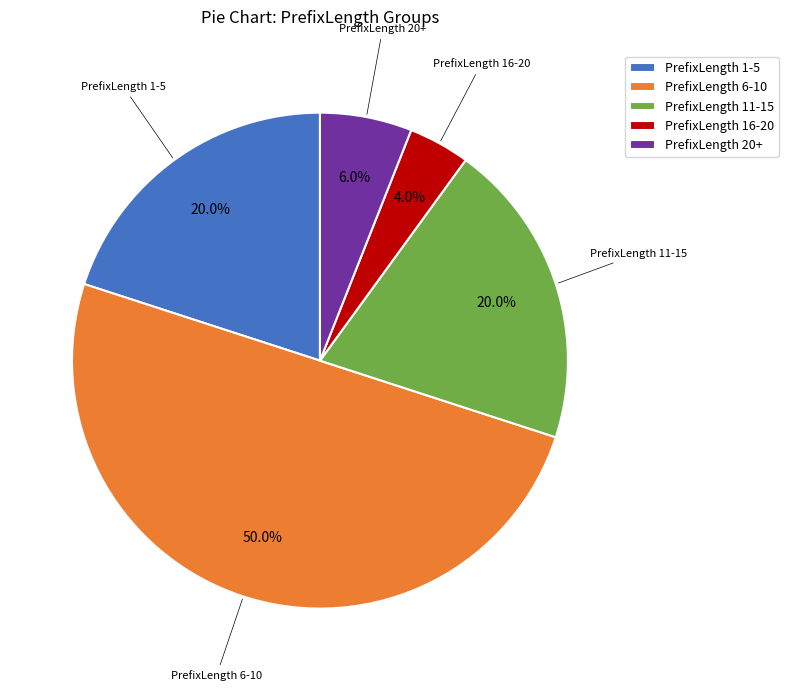

Combined, do PrefixLength 6-10 and PrefixLength 16-20 account for over 50%?

Yes